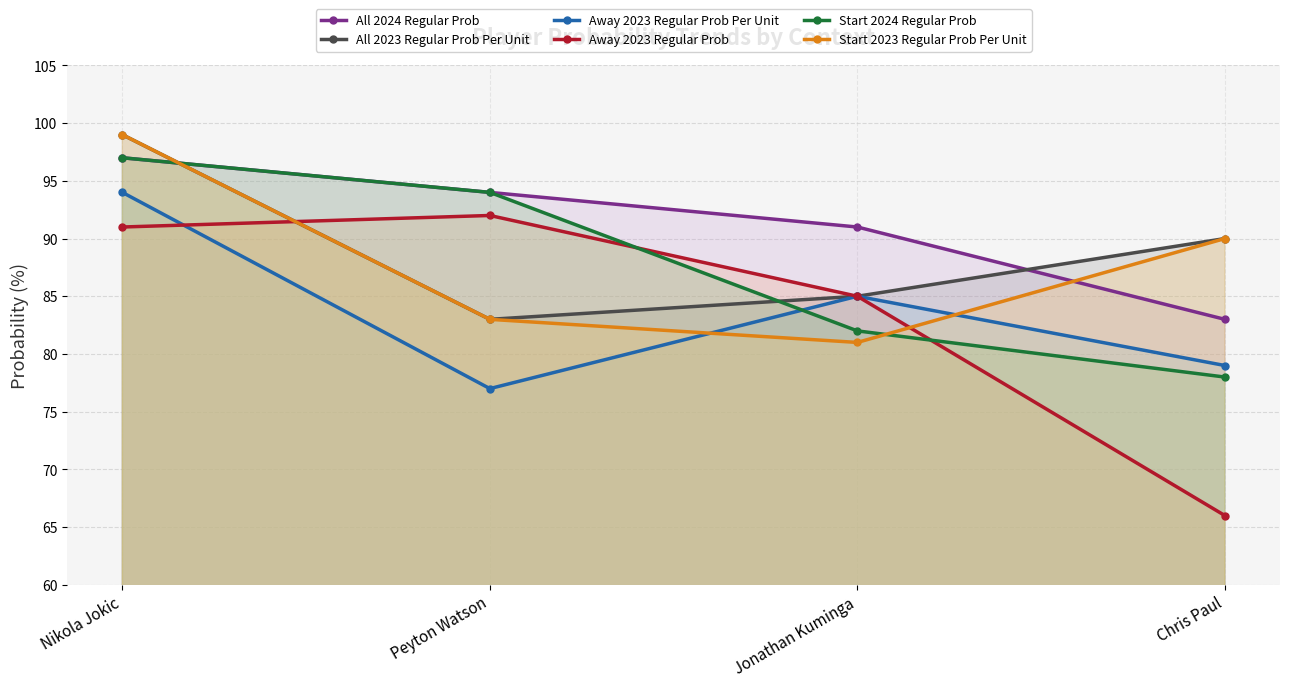

True or false: Start 2024 Regular Prob and All 2024 Regular Prob intersect in this chart.

False